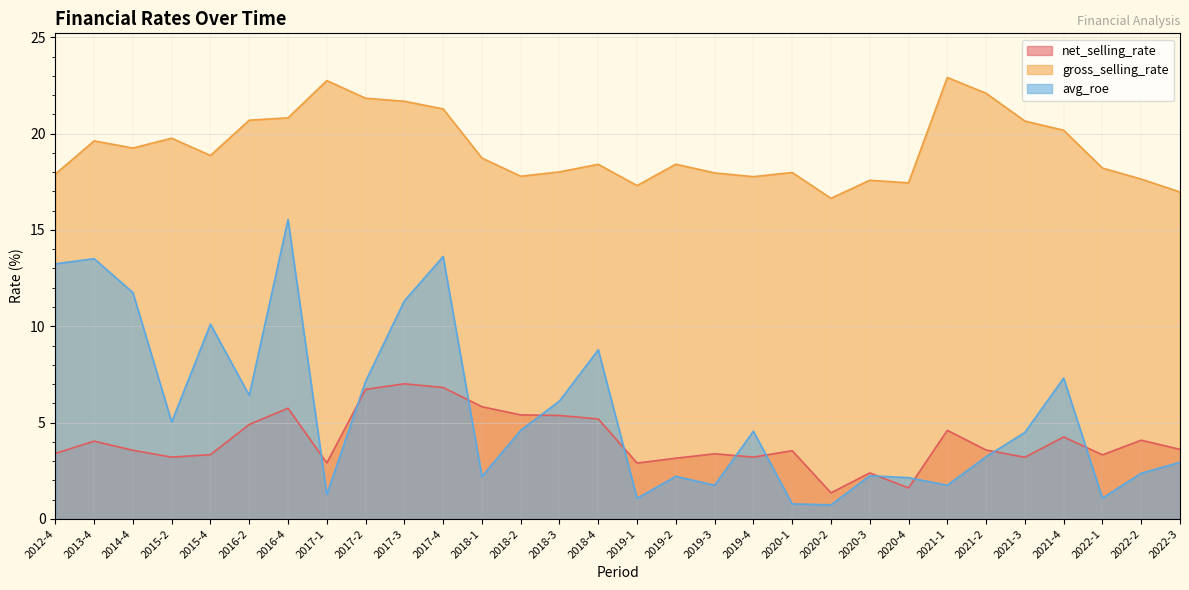

Reading left to right, list all the values displayed in this chart.

net_selling_rate: 3.4	4.0	3.6	3.2	3.3	4.9	5.7	2.9	6.7	7.0	6.8	5.8	5.4	5.4	5.2	2.9	3.2	3.4	3.2	3.5	1.4	2.4	1.6	4.6	3.6	3.2	4.3	3.3	4.1	3.6
gross_selling_rate: 17.9	19.6	19.3	19.8	18.9	20.7	20.8	22.8	21.8	21.7	21.3	18.7	17.8	18.0	18.4	17.3	18.4	18.0	17.8	18.0	16.6	17.6	17.4	22.9	22.1	20.7	20.2	18.2	17.6	17.0
avg_roe: 13.2	13.5	11.8	5.0	10.1	6.4	15.5	1.3	7.1	11.3	13.6	2.2	4.6	6.1	8.8	1.1	2.2	1.8	4.5	0.8	0.7	2.2	2.1	1.8	3.2	4.5	7.3	1.1	2.4	2.9